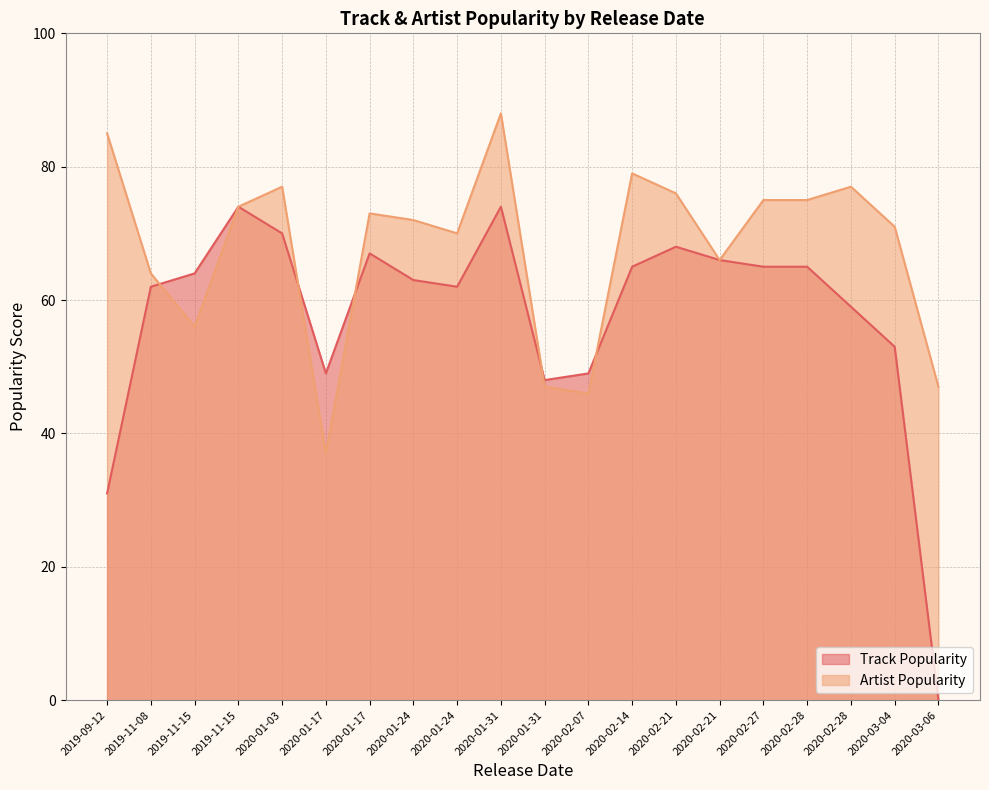

How many data points does each series have?

20